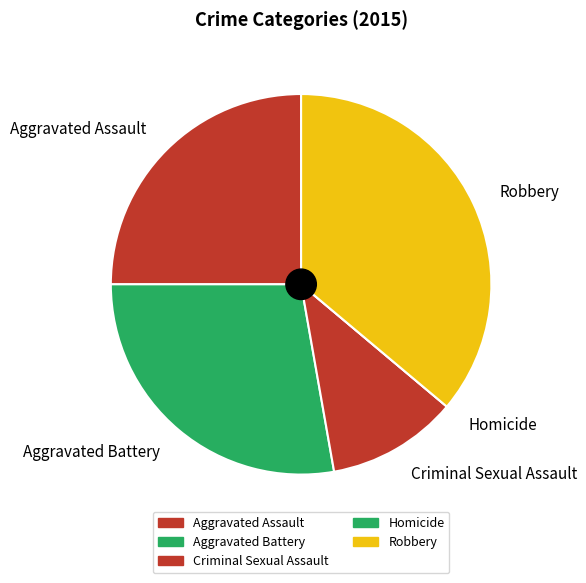

Is the sum of Criminal Sexual Assault and Aggravated Assault greater than half?

No